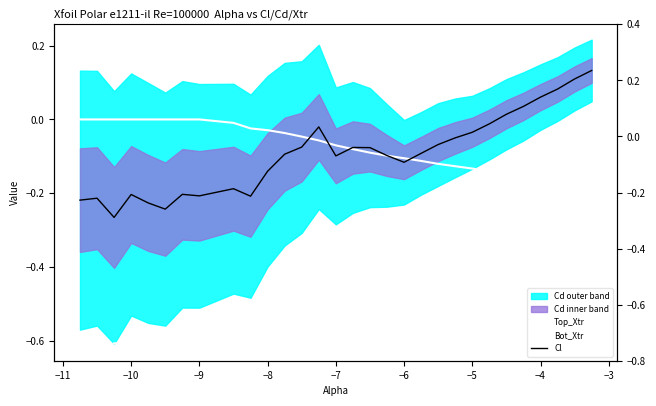

True or false: Cl has more than 0 points higher than both neighbors.

True